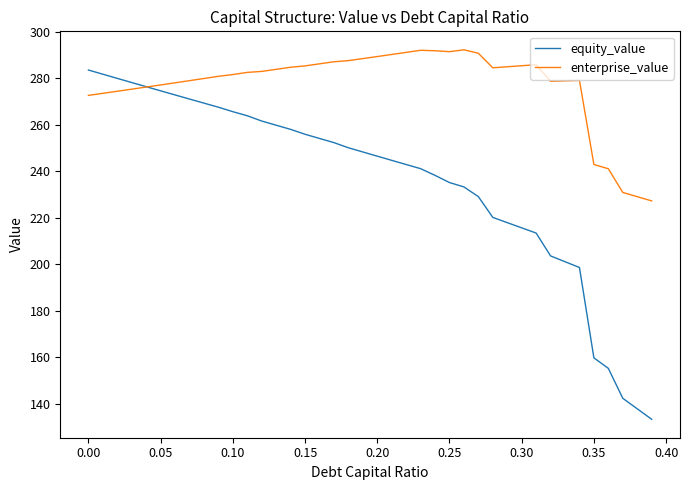

Which series has the largest total across all categories?

enterprise_value